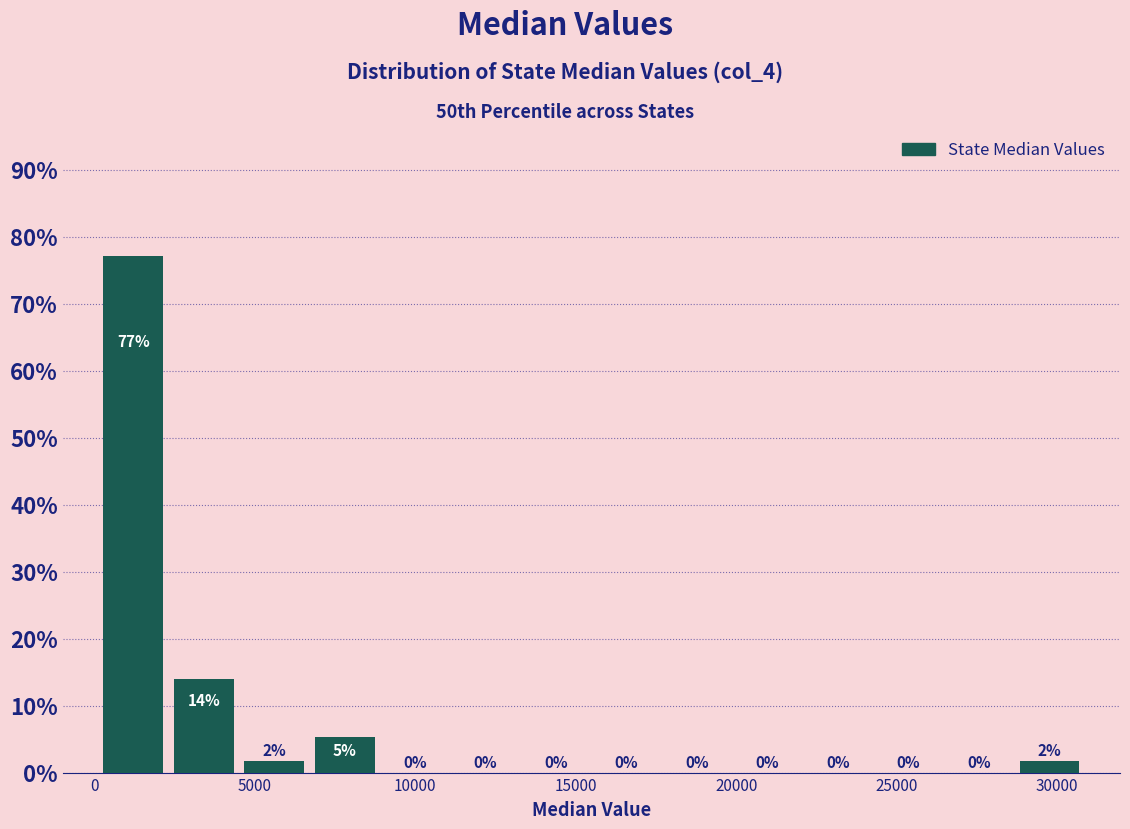

Over which range of the x-axis is the bar tallest?

0 to 2500